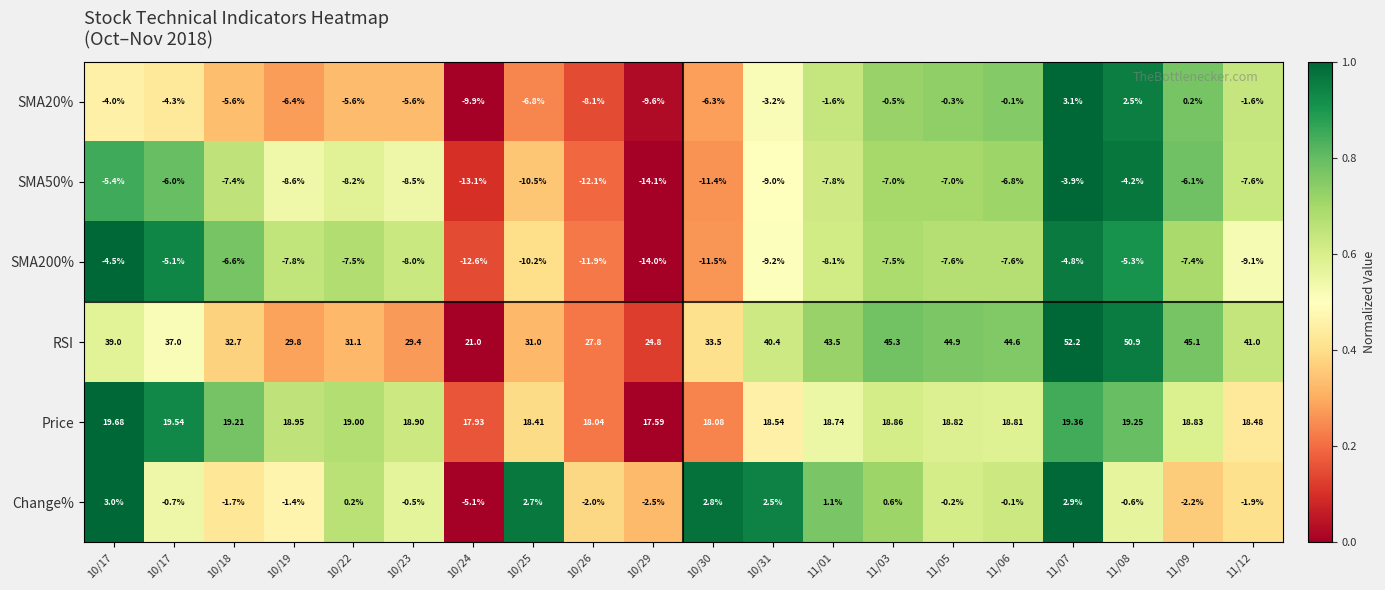

How many series are shown in this chart?

6